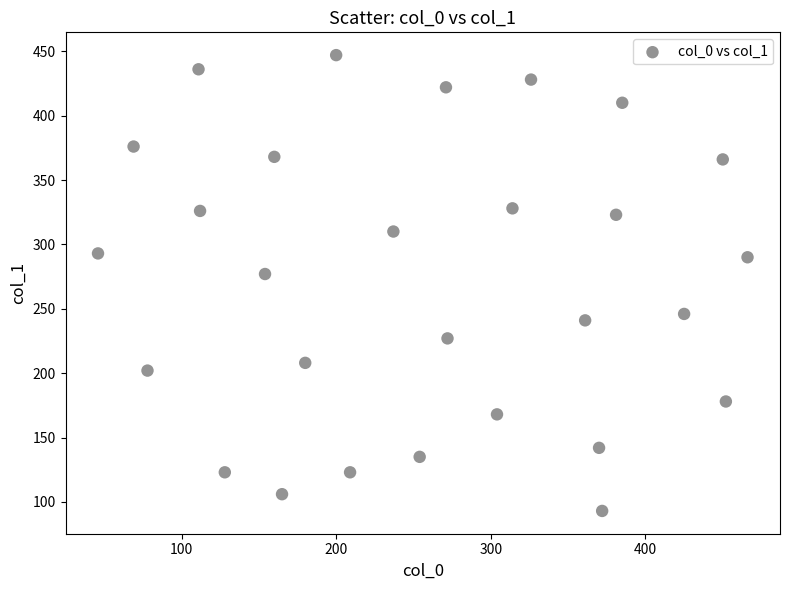

What Y value in the scatter plot is closest to 270?

277